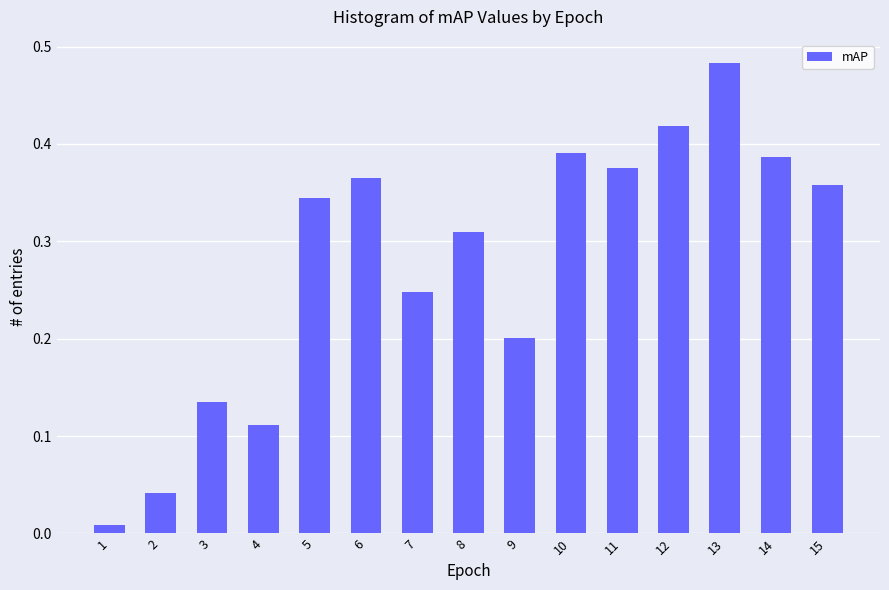

How many series are shown in this chart?

1